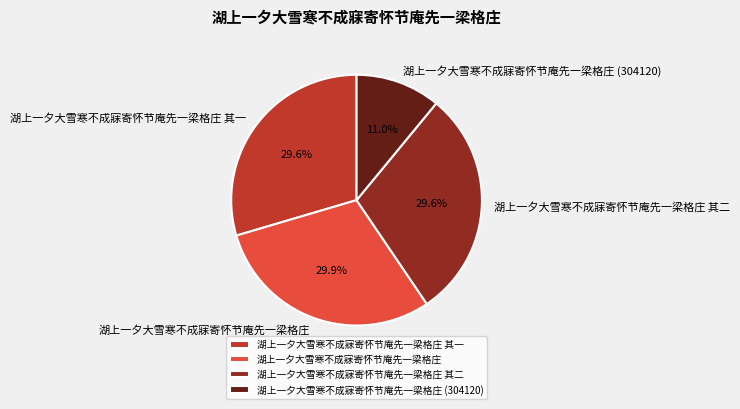

Is it true that 湖上一夕大雪寒不成寐寄怀节庵先一梁格庄 其一 is 39% of the pie?

False